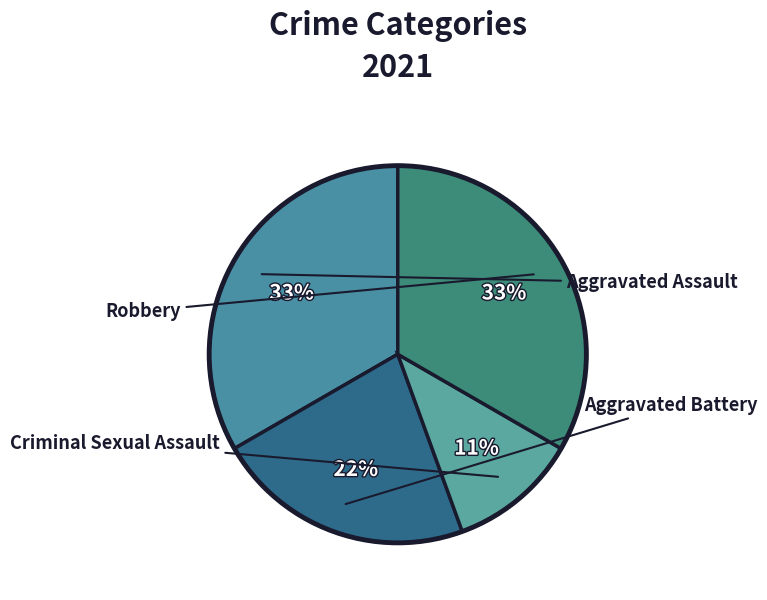

To the nearest percent, what is the difference between the largest and smallest slice percentages?

22%